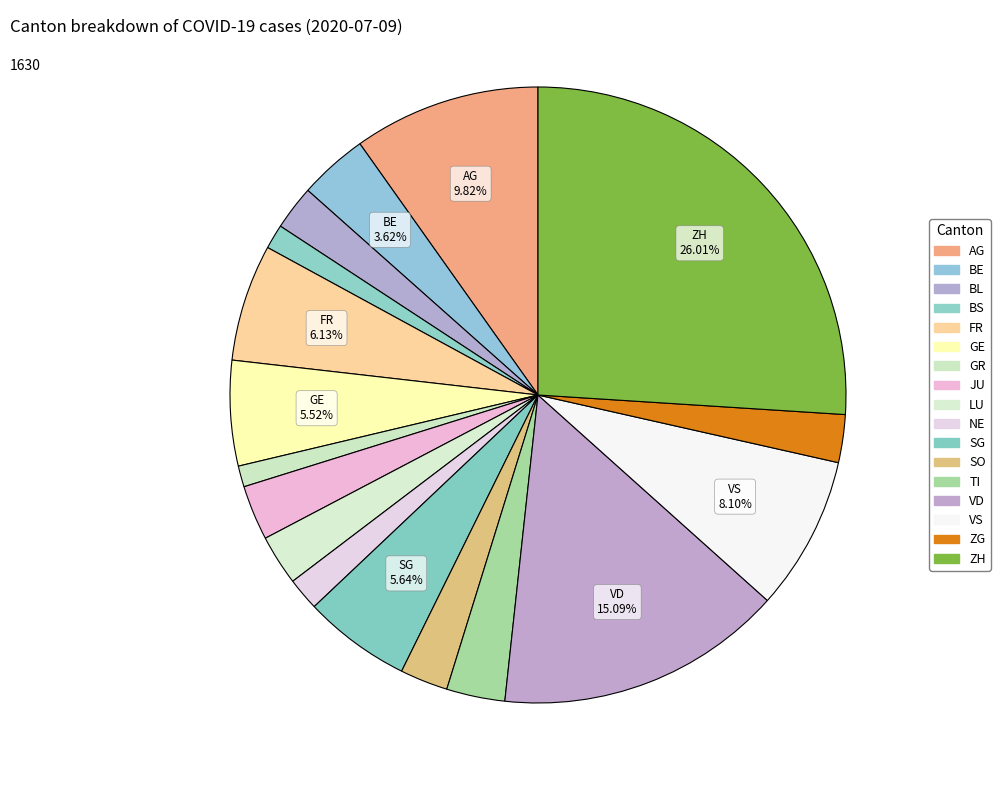

Is there a majority slice in this chart?

No